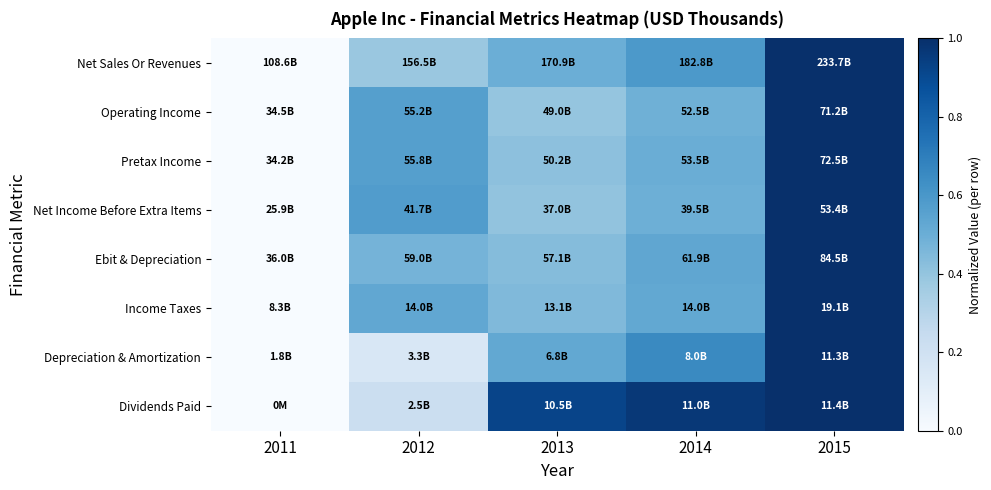

Reading right to left, transcribe all the data shown in this chart.

Net Sales Or Revenues: 2015=1.0	2014=0.6	2013=0.5	2012=0.4	2011=0.0
Operating Income: 2015=1.0	2014=0.5	2013=0.4	2012=0.6	2011=0.0
Pretax Income: 2015=1.0	2014=0.5	2013=0.4	2012=0.6	2011=0.0
Net Income Before Extra Items: 2015=1.0	2014=0.5	2013=0.4	2012=0.6	2011=0.0
Ebit & Depreciation: 2015=1.0	2014=0.5	2013=0.4	2012=0.5	2011=0.0
Income Taxes: 2015=1.0	2014=0.5	2013=0.4	2012=0.5	2011=0.0
Depreciation & Amortization: 2015=1.0	2014=0.7	2013=0.5	2012=0.2	2011=0.0
Dividends Paid: 2015=1.0	2014=1.0	2013=0.9	2012=0.2	2011=0.0